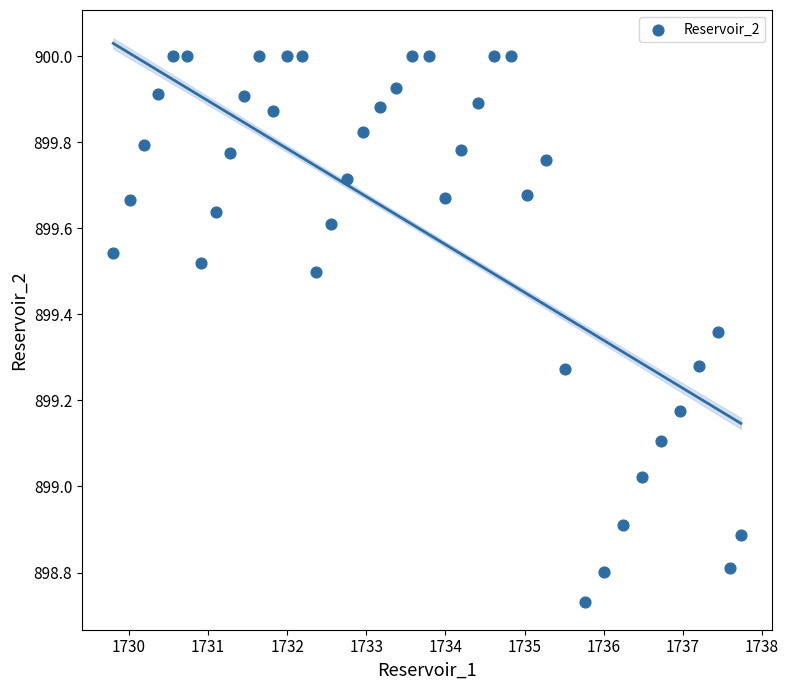

What is the range of Y values (max minus min)?

1.3